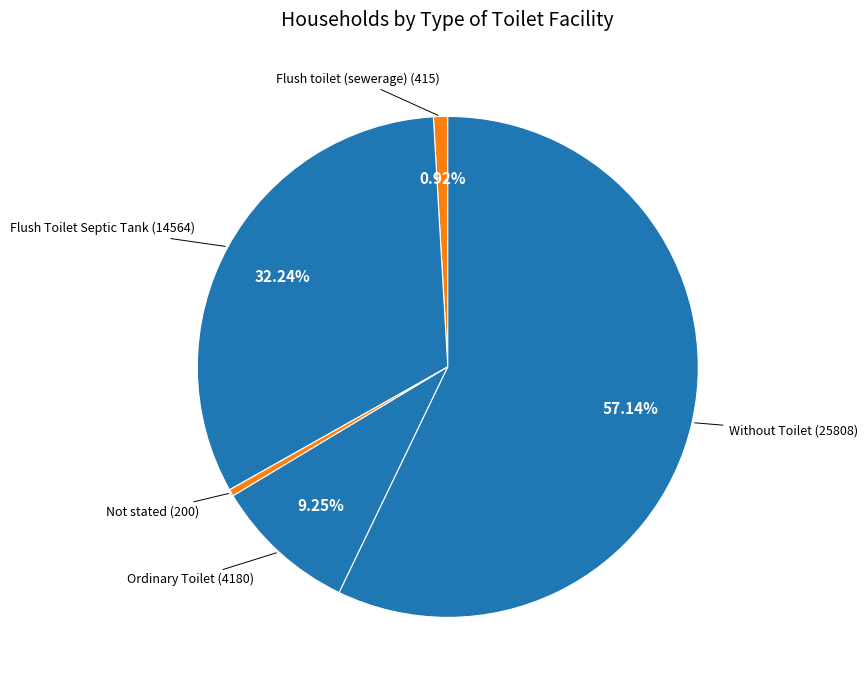

Count the number of slices in the pie.

5